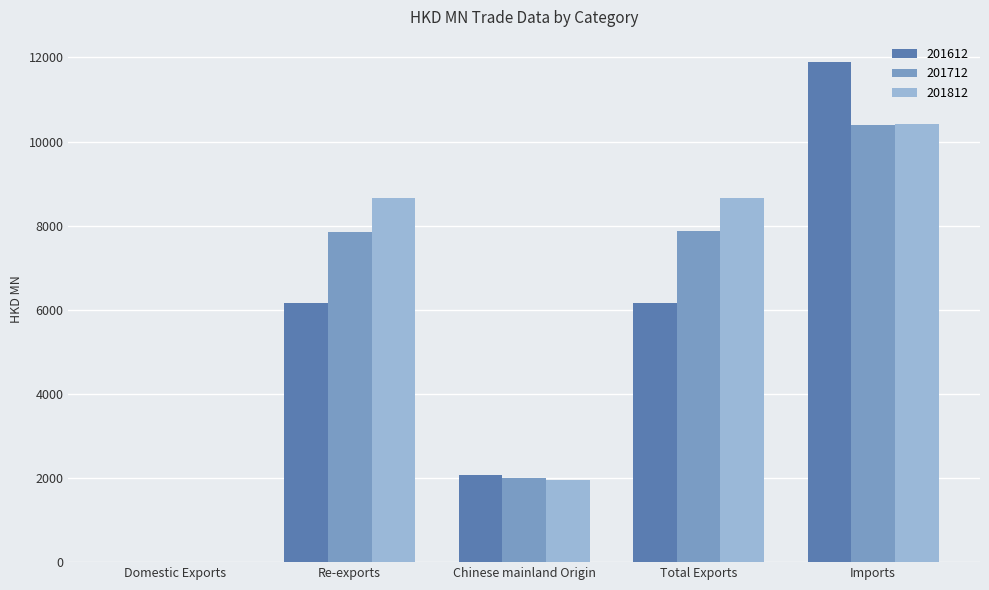

How many groups of bars are there?

5